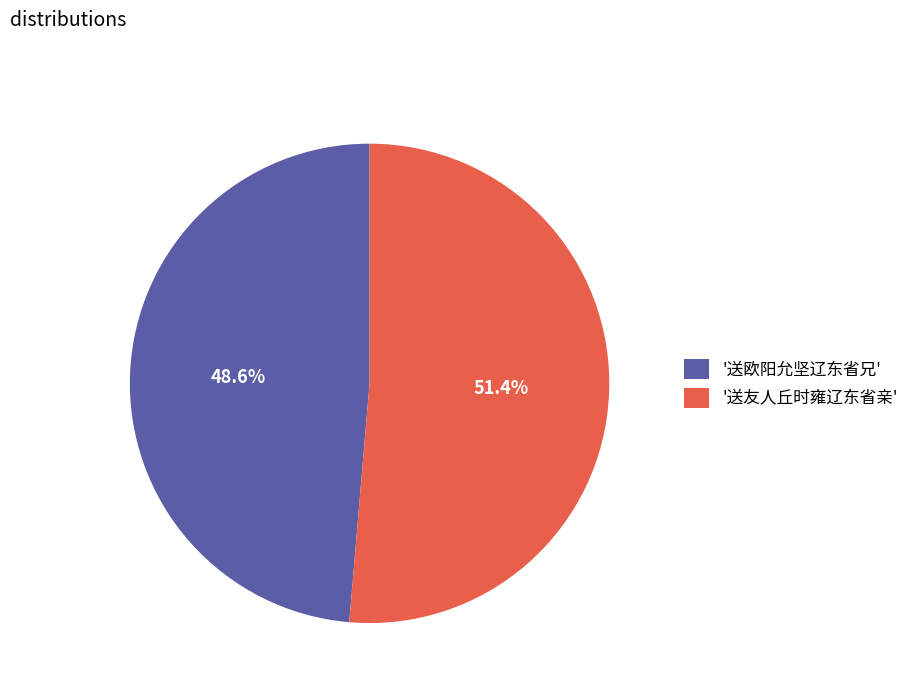

Which has a higher value, '送欧阳允坚辽东省兄' or '送友人丘时雍辽东省亲'?

'送友人丘时雍辽东省亲'